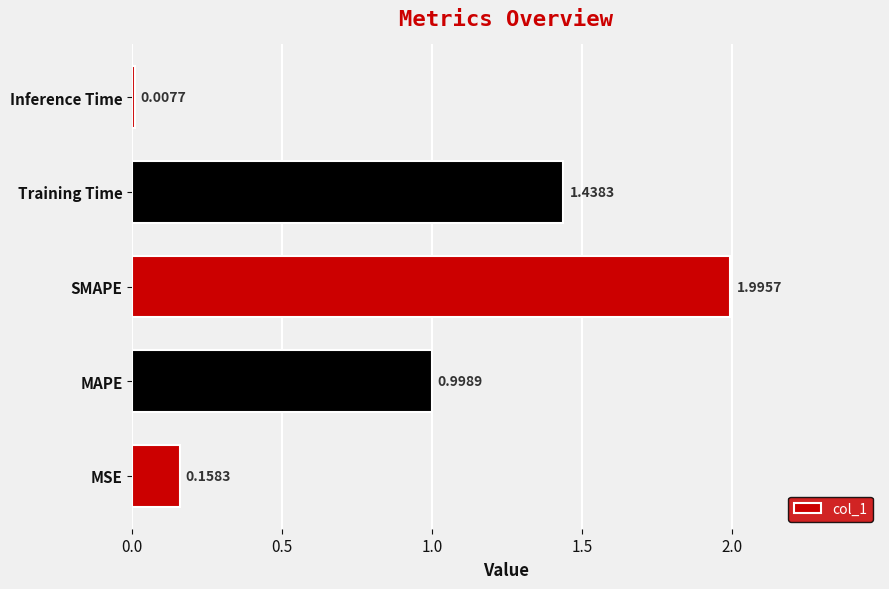

At which category does the chart reach its minimum across all series?

Inference Time